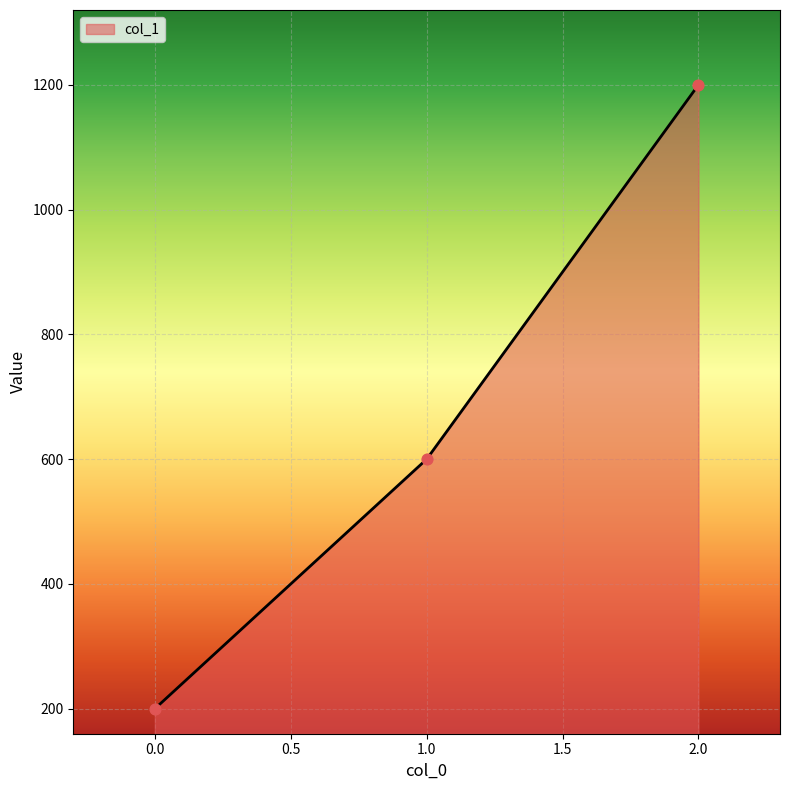

Between 0.0 and 2.0, which is larger?

2.0